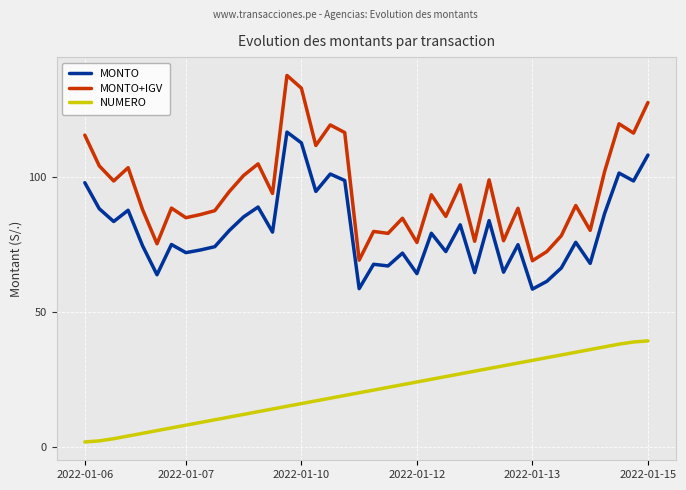

Which series has the widest spread of values?

MONTO+IGV